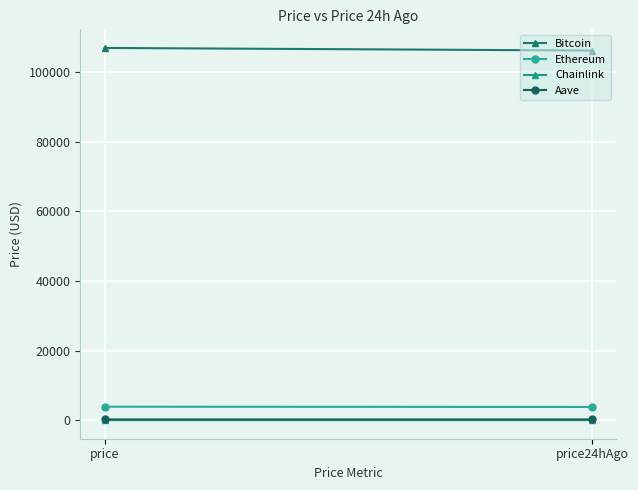

What is the minimum value for Ethereum?

3791.8